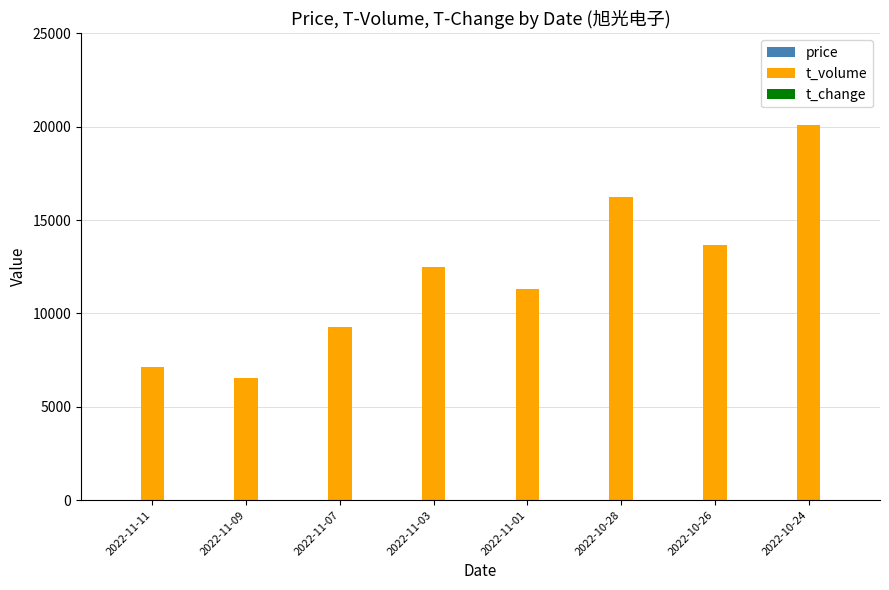

The value of t_volume at 2022-10-24 is 20094.0. True or false?

True